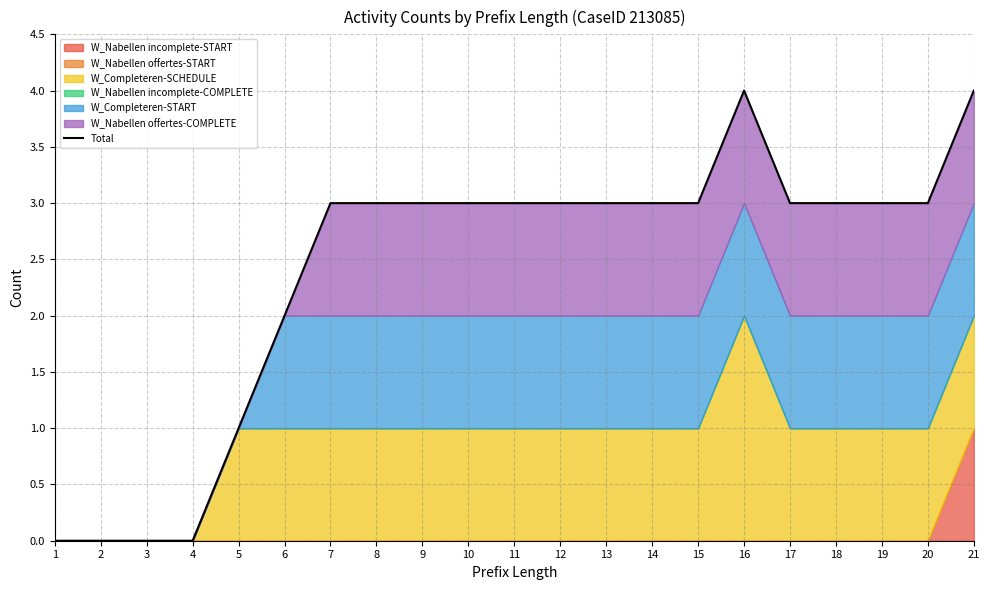

Is it true that the value at 4 is 0?

True